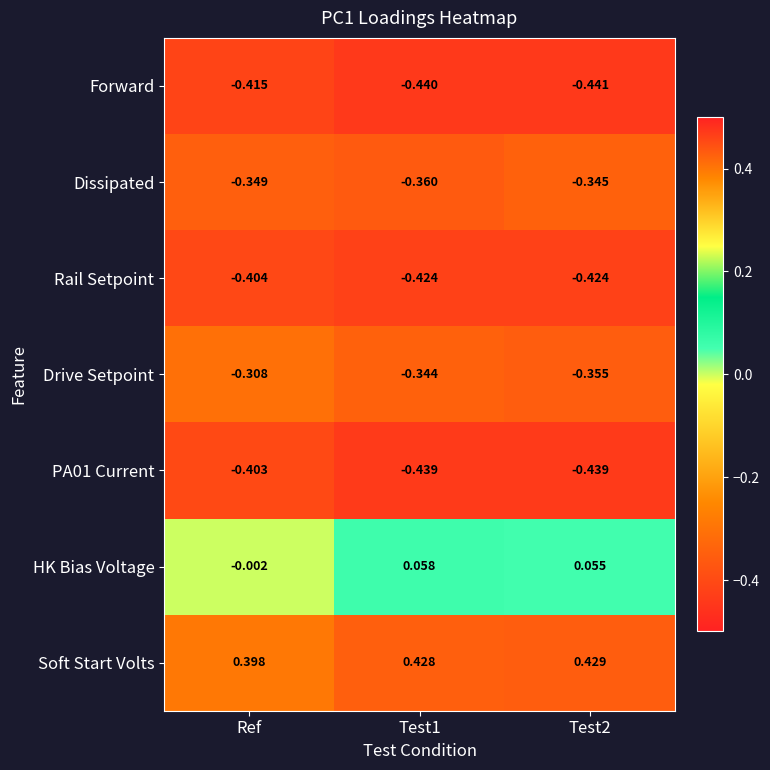

What is the total value across all series at Test2?

-1.5